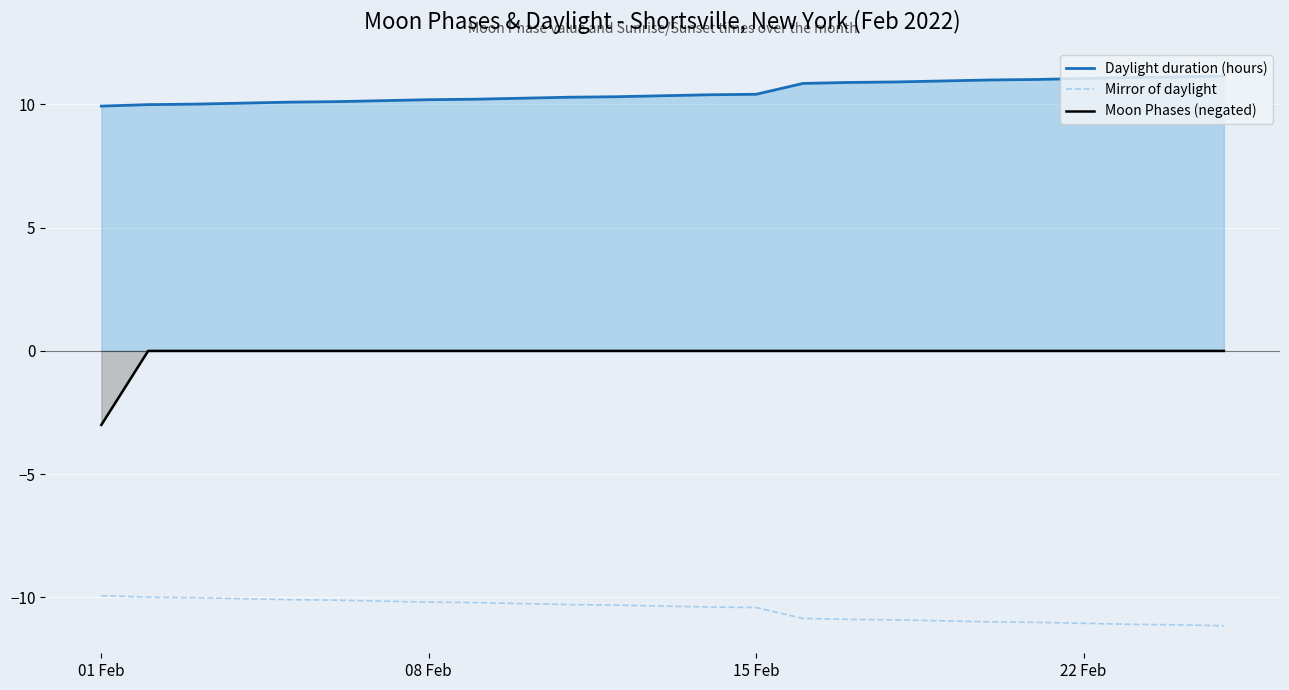

What is the greatest value displayed?

11.1